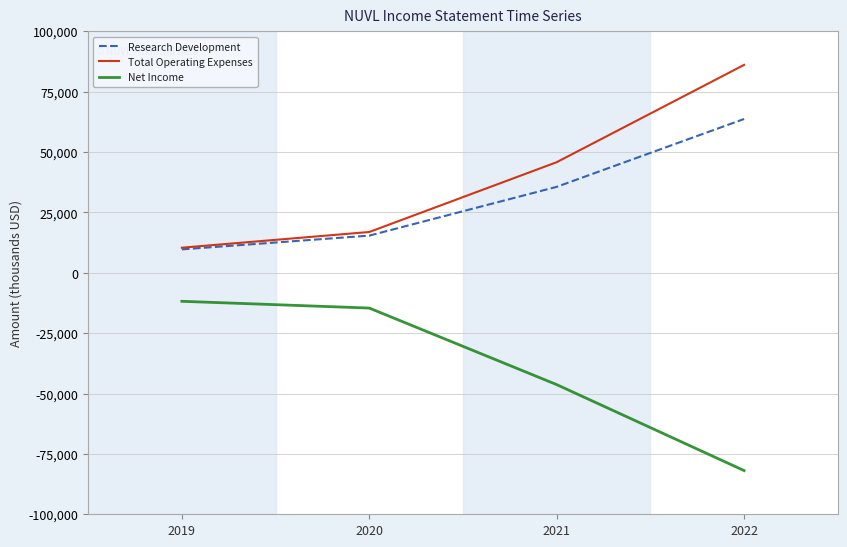

Is this an area chart (filled region under the line)?

No